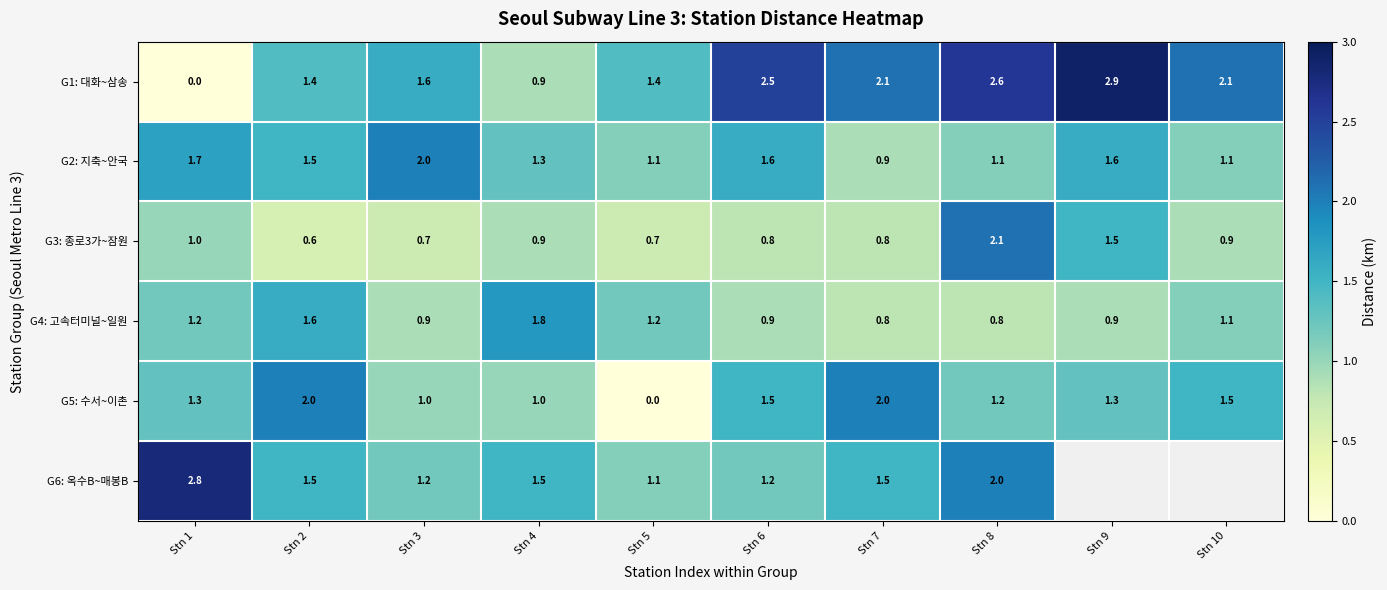

At which label is G2: 지축~안국 closest to 1?

Stn 7